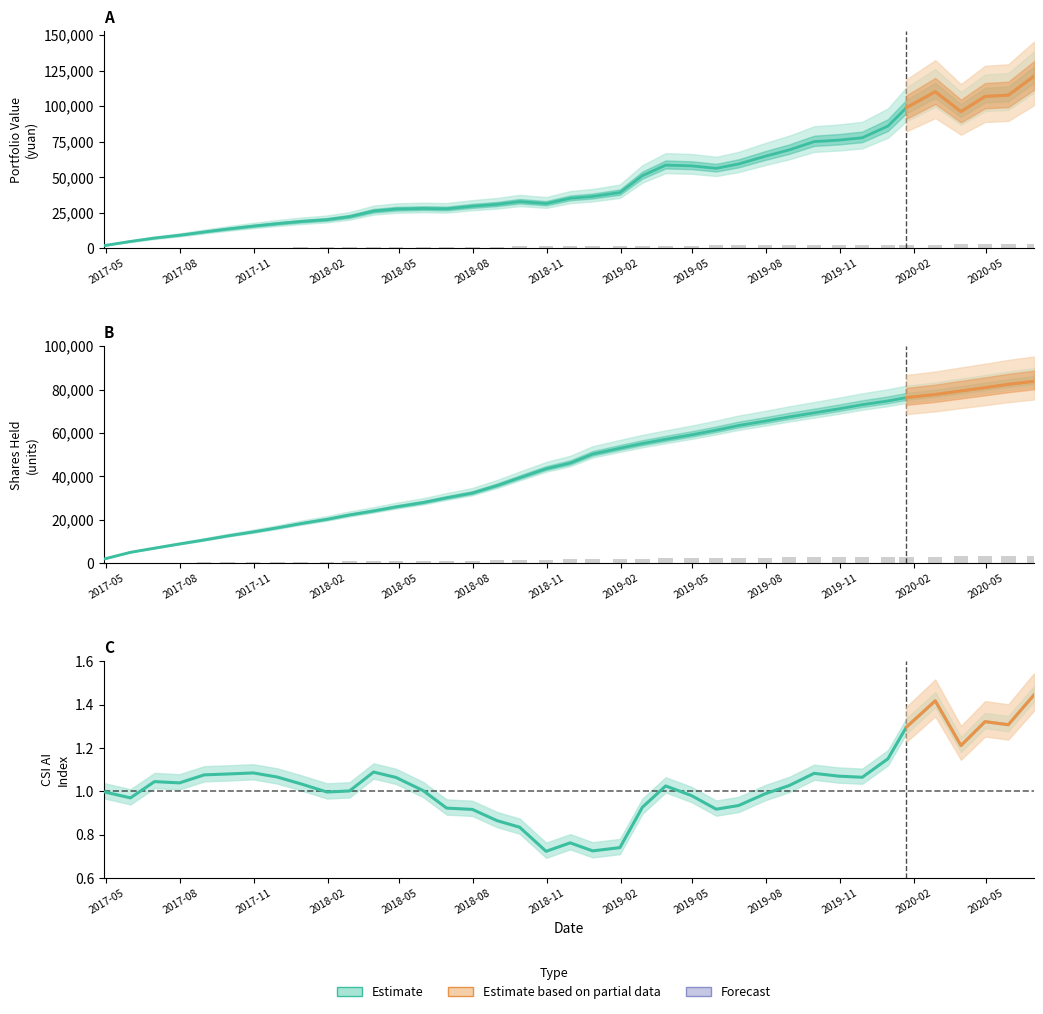

Is it true that accumulated investment equals 103.0 at 2017-08?

False